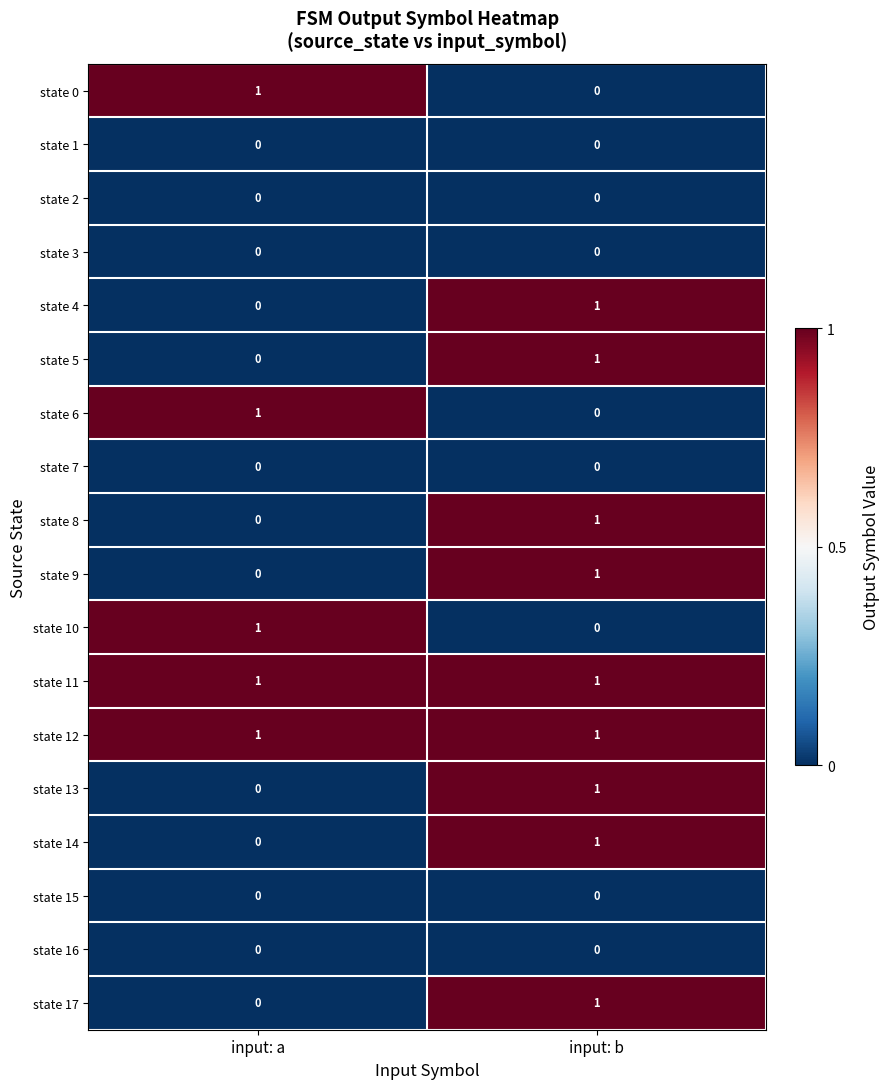

Where is state 0 nearest to the value 0?

input: b